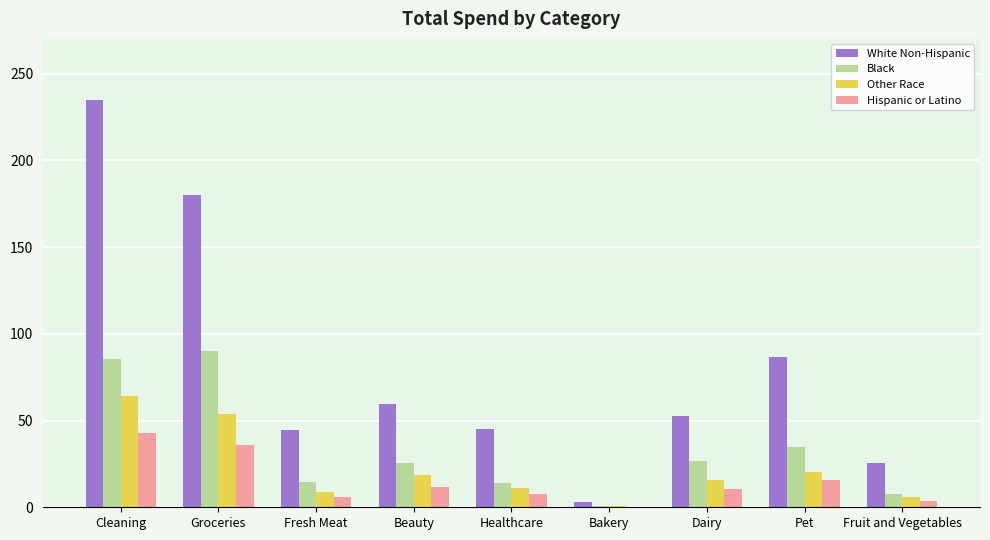

The Black series shows 17.6 at Dairy. True or false?

False